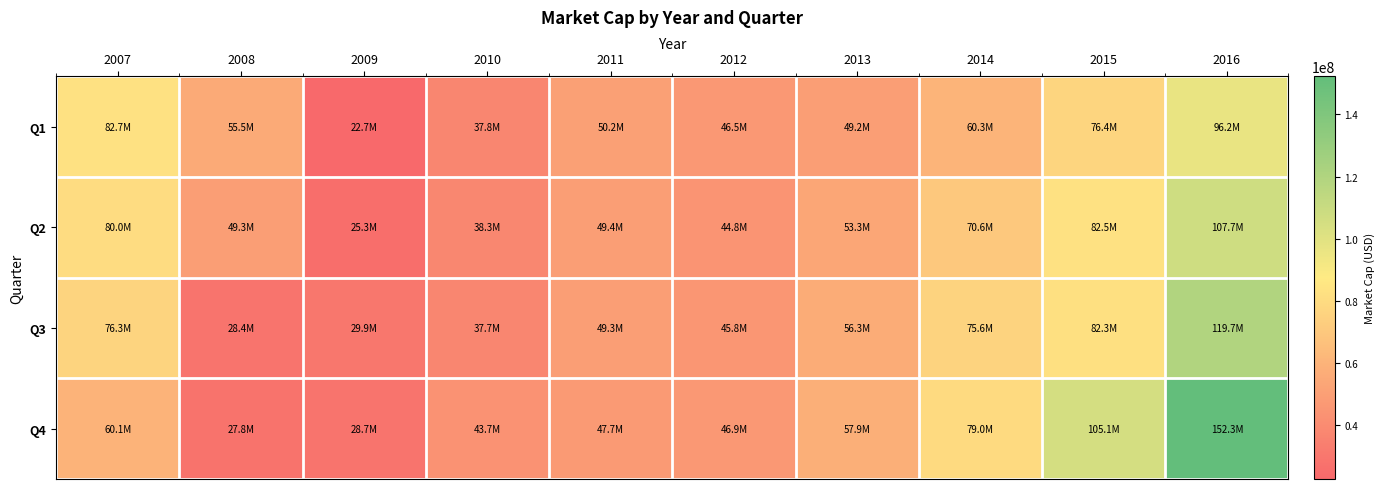

Reading right to left, transcribe all the data shown in this chart.

Q1: 2016=96179168.4	2015=76425939.2	2014=60308927.6	2013=49223441.5	2012=46549355.6	2011=50172194.4	2010=37816493.0	2009=22695514.4	2008=55547116.5	2007=82735132.2
Q2: 2016=107665986.5	2015=82480750.0	2014=70574704.2	2013=53336306.3	2012=44771626.9	2011=49369871.9	2010=38284313.8	2009=25272663.6	2008=49288761.7	2007=79978089.3
Q3: 2016=119725980.0	2015=82331621.5	2014=75566217.7	2013=56285549.1	2012=45808443.8	2011=49296820.6	2010=37673784.7	2009=29899942.4	2008=28428284.3	2007=76268182.5
Q4: 2016=152290000.0	2015=105122437.2	2014=79003367.1	2013=57909297.6	2012=46879695.7	2011=47744149.2	2010=43674950.0	2009=28742642.5	2008=27764455.9	2007=60145939.9